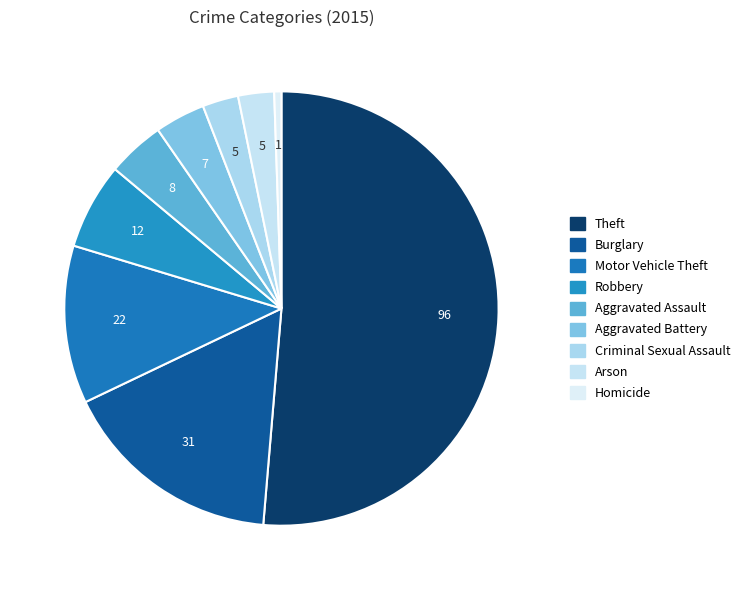

What percentage is the Burglary slice, to the nearest percent?

17%